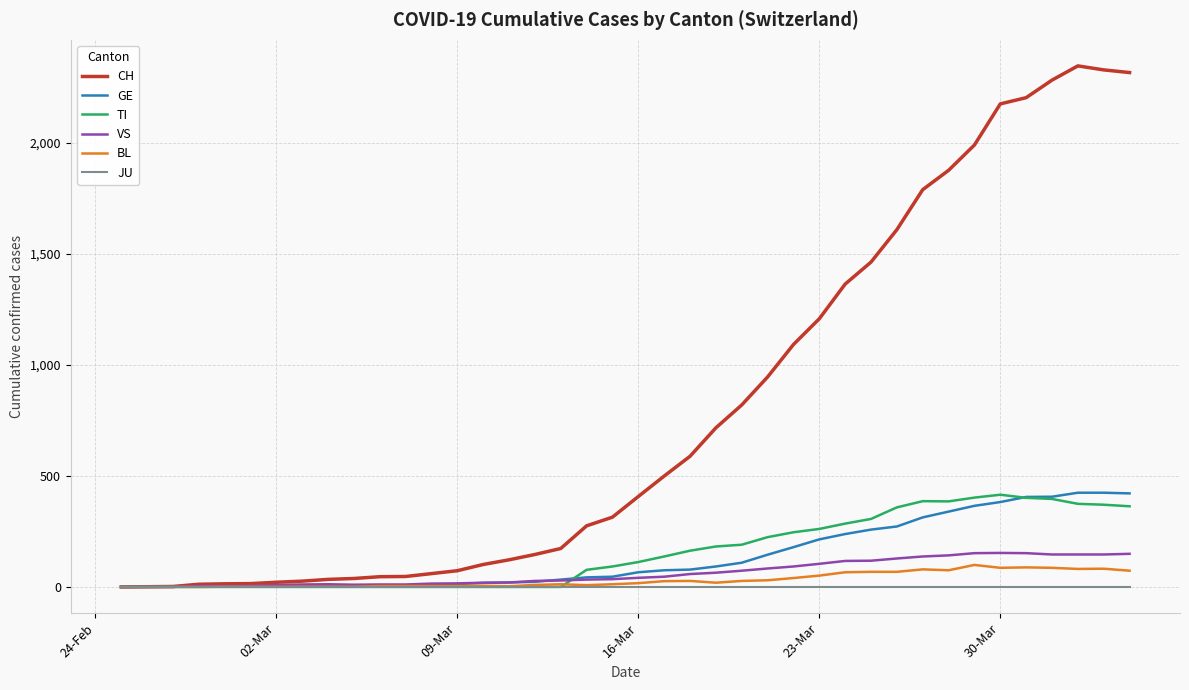

What are all the series names shown in the legend?

CH, GE, TI, VS, BL, JU